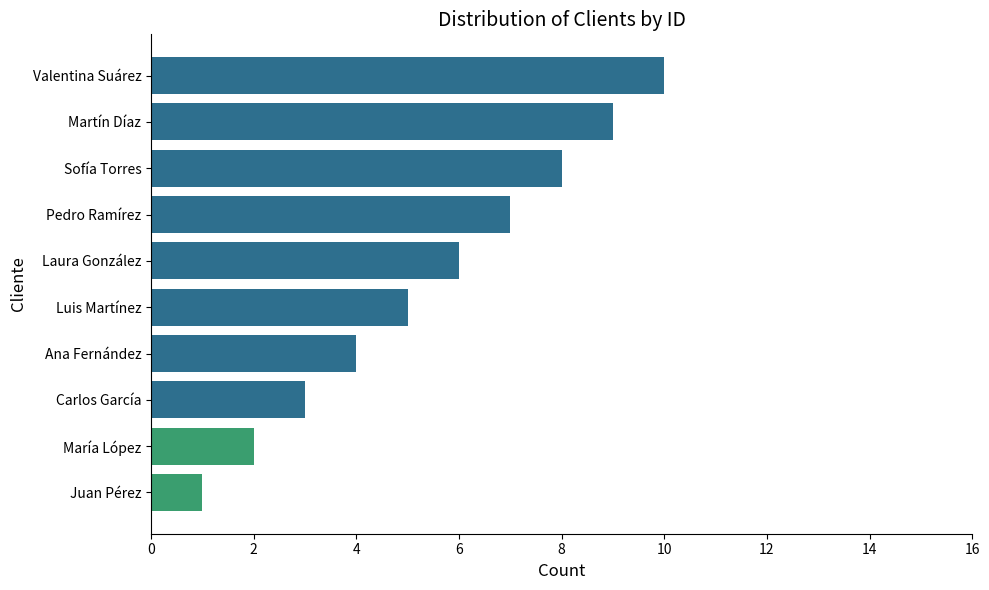

How many categories are shown in the chart?

10